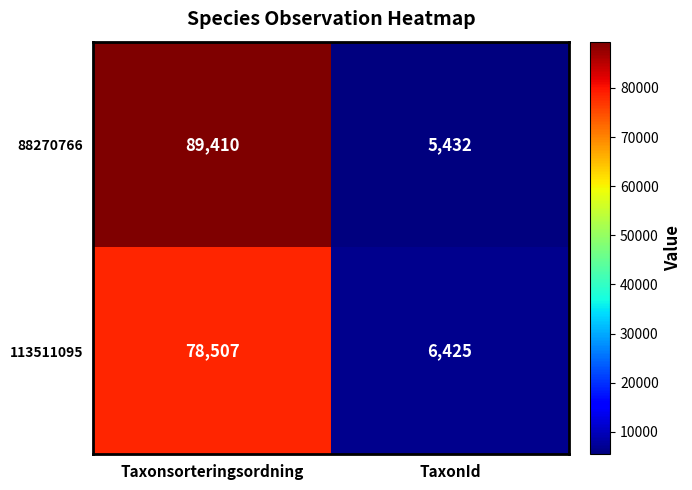

What is the difference between the maximum and minimum values in the 113511095 series?

72082